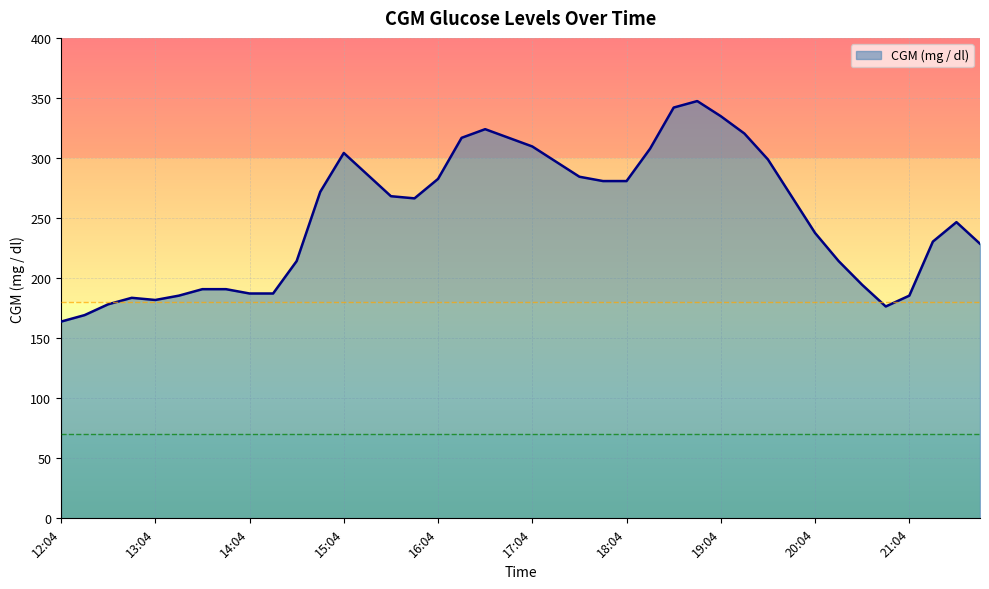

What is the difference between the maximum and minimum values?

183.6